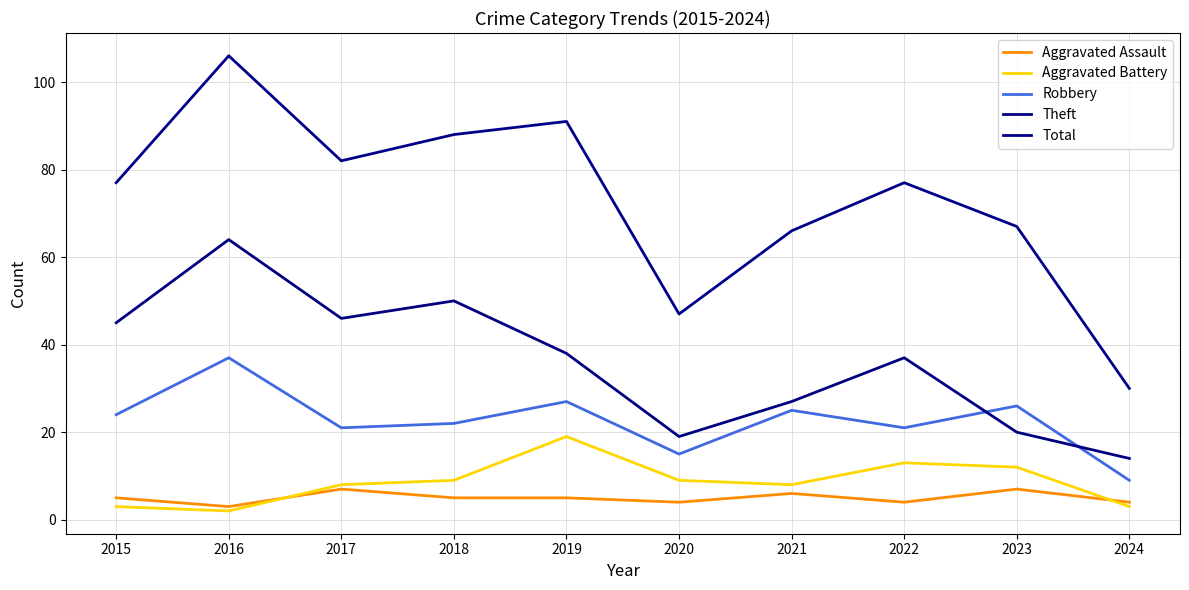

The Theft series shows 50 at 2018. True or false?

True